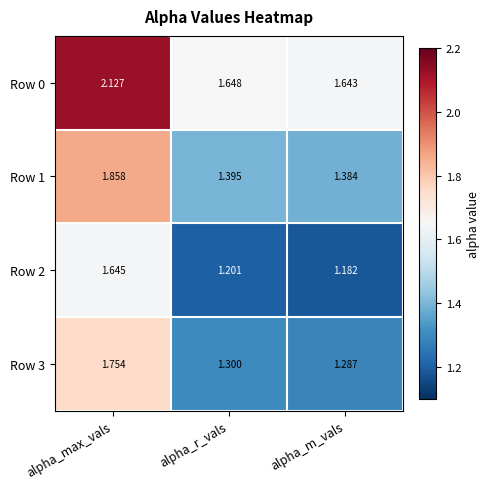

Which category has the lowest value in the Row 0 series?

alpha_m_vals